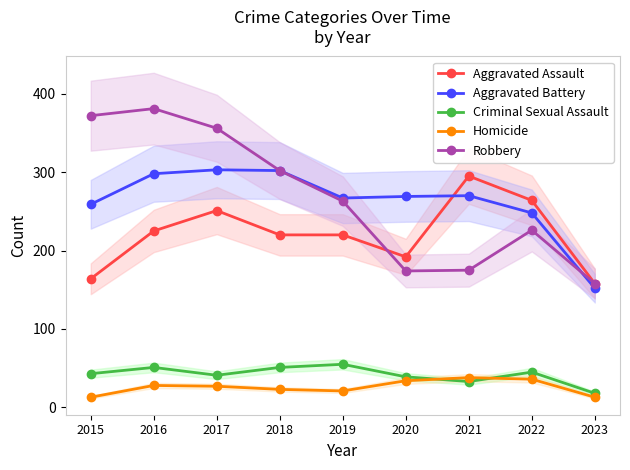

How many data points in Aggravated Battery are less than 269?

4